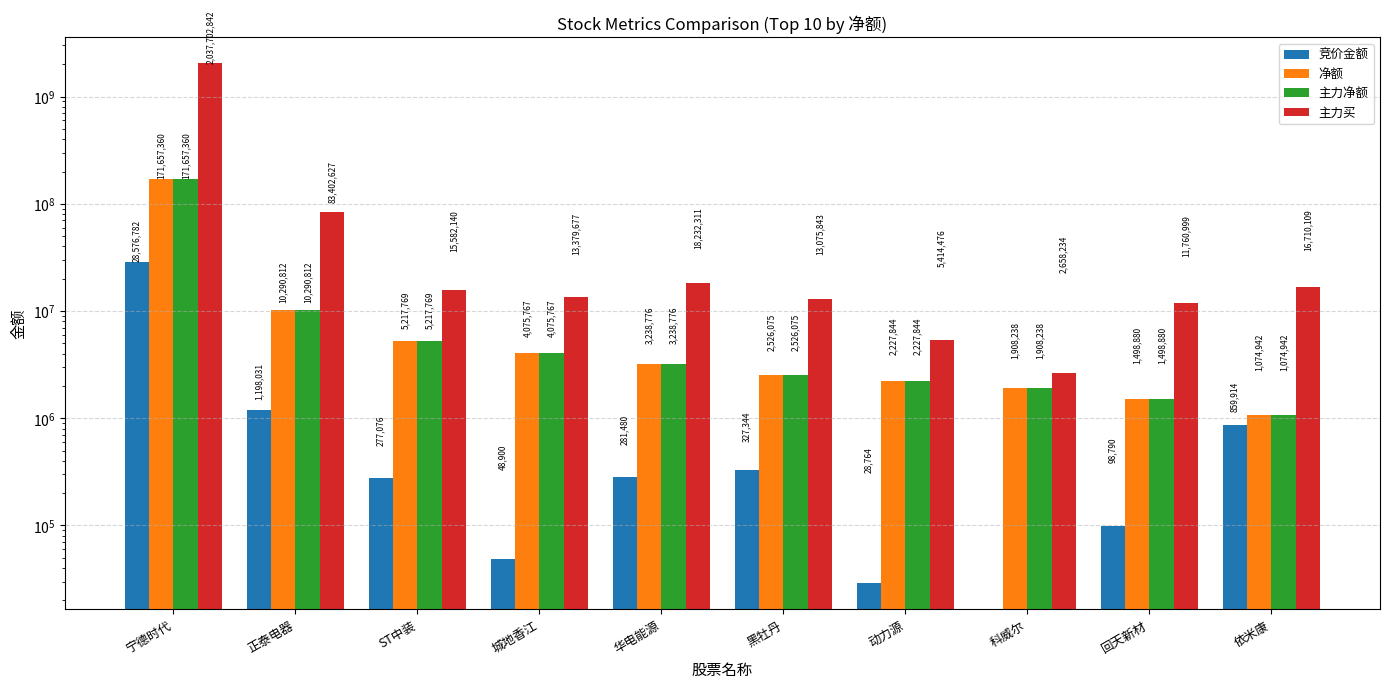

What is the approximate value of 主力净额 at 动力源?

2227844